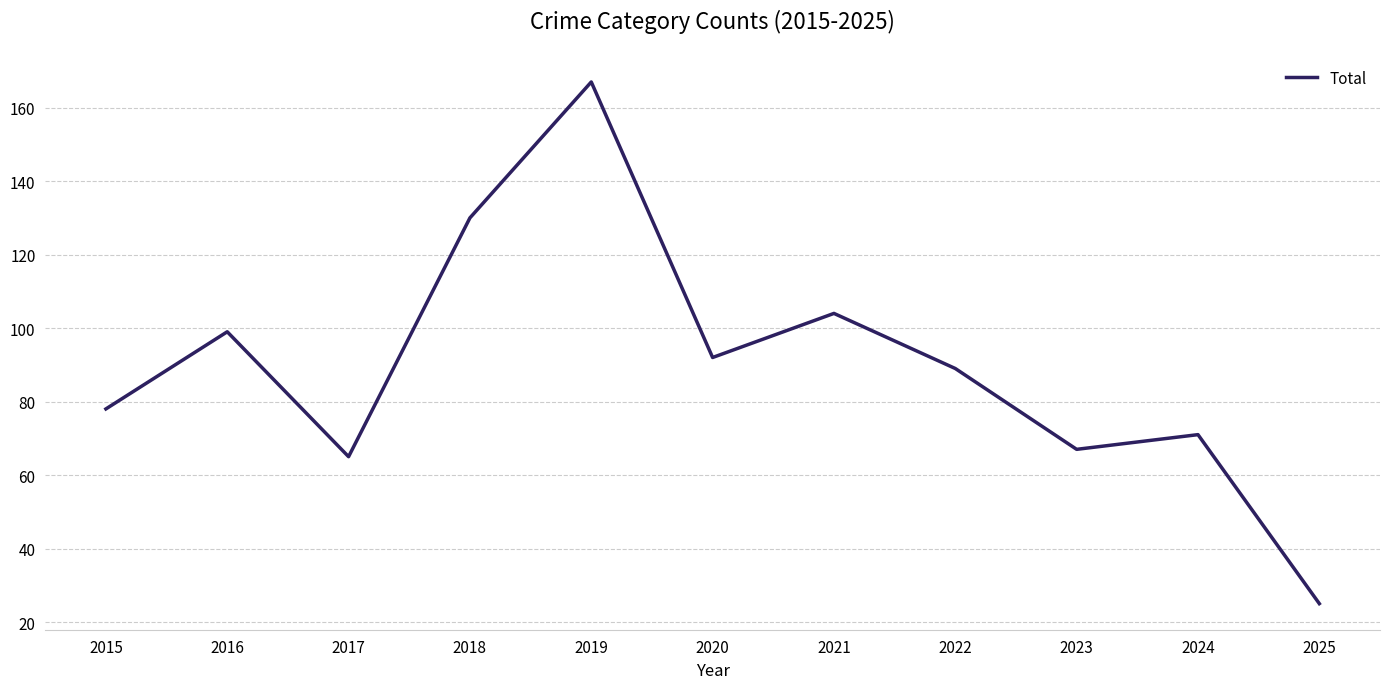

At which category does the chart reach its peak across all series?

2019